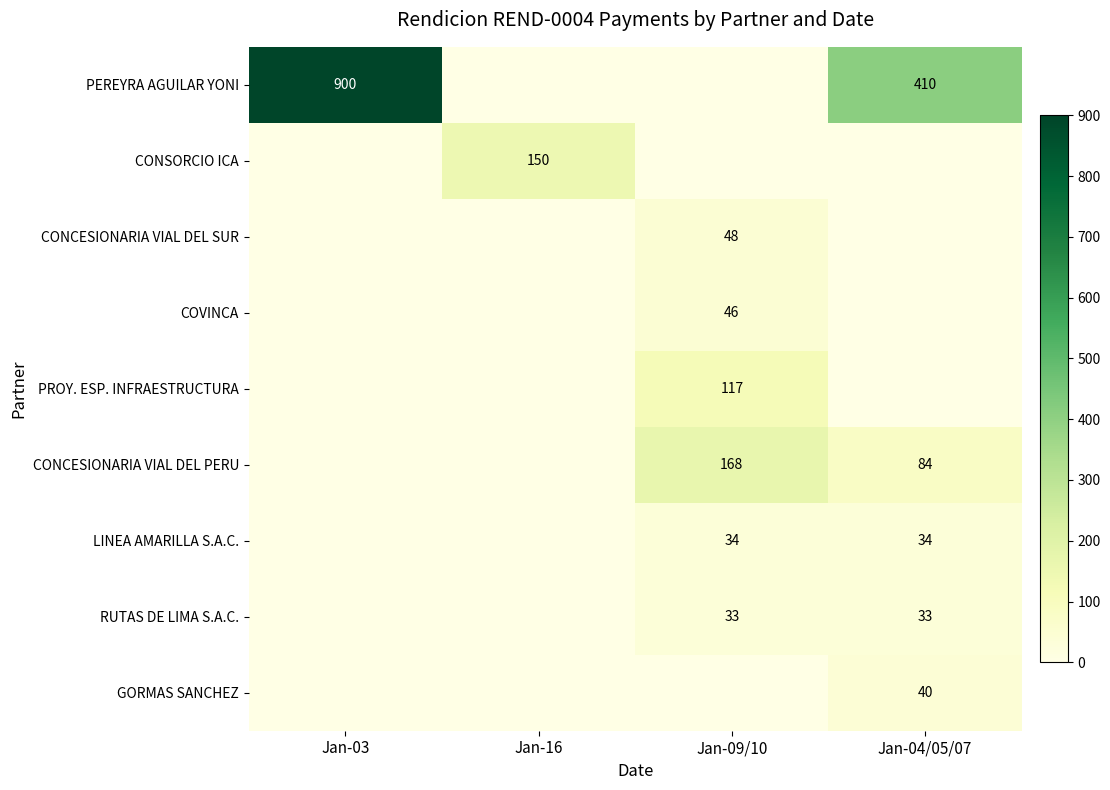

True or false: GORMAS SANCHEZ has a value of 40 at Jan-04/05/07.

True